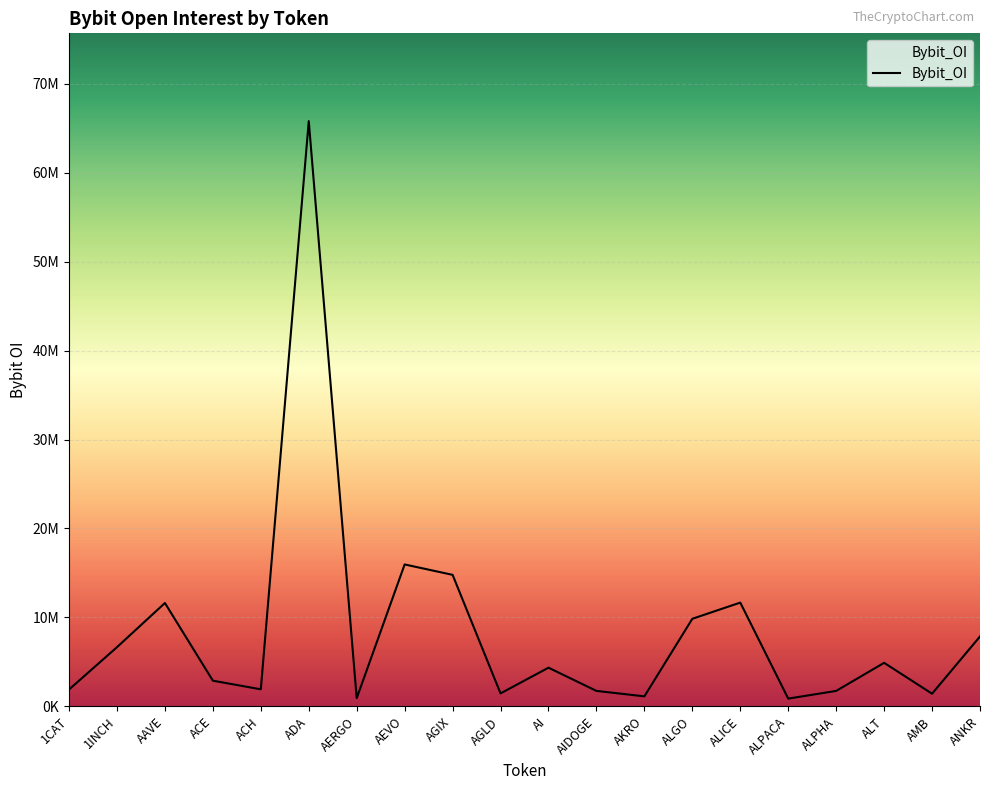

How many data points does each series have?

20